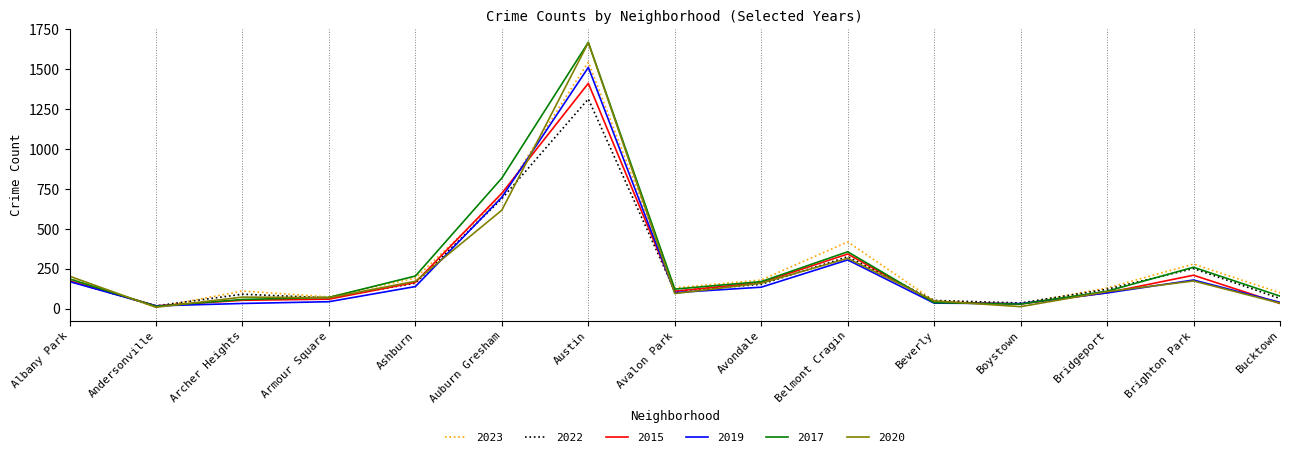

Is this an area chart (filled region under the line)?

No